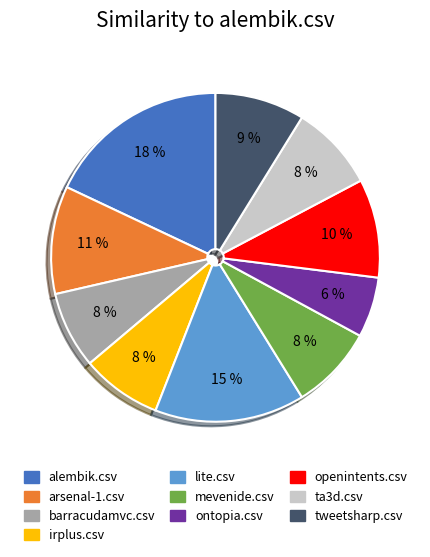

Is it true that ta3d.csv is 18% of the pie?

False